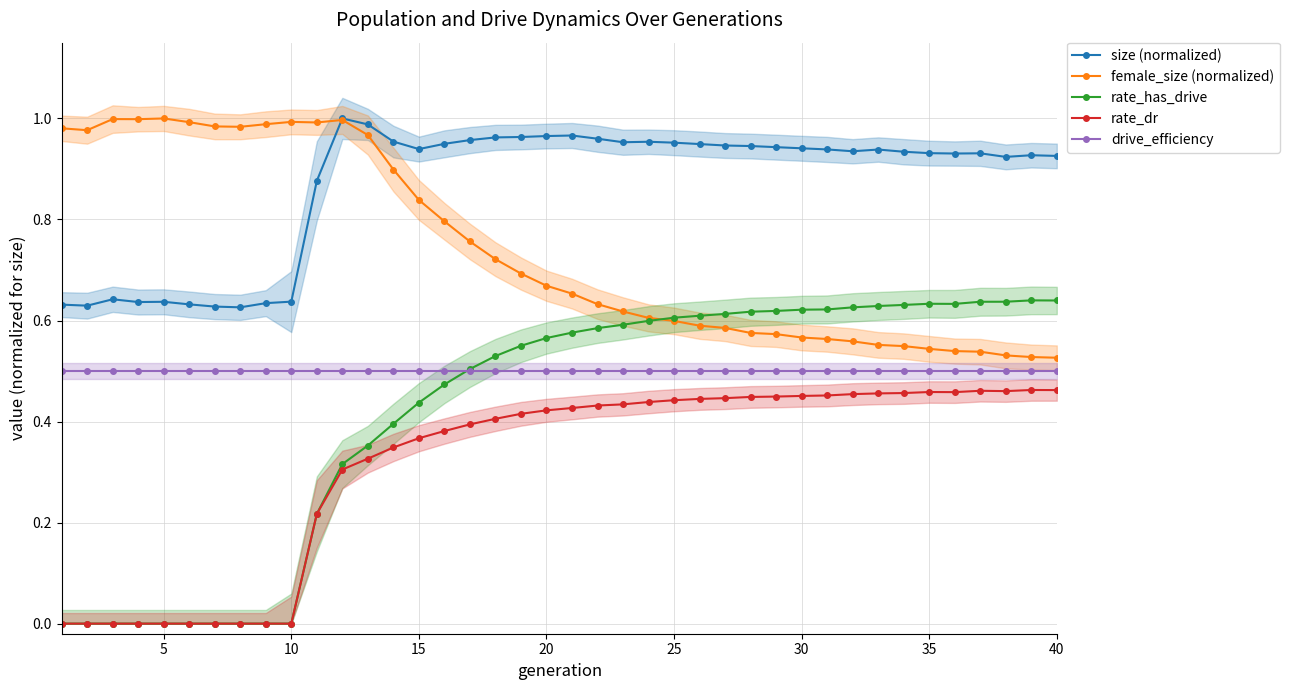

True or false: rate_has_drive and size (normalized) cross at least once.

False